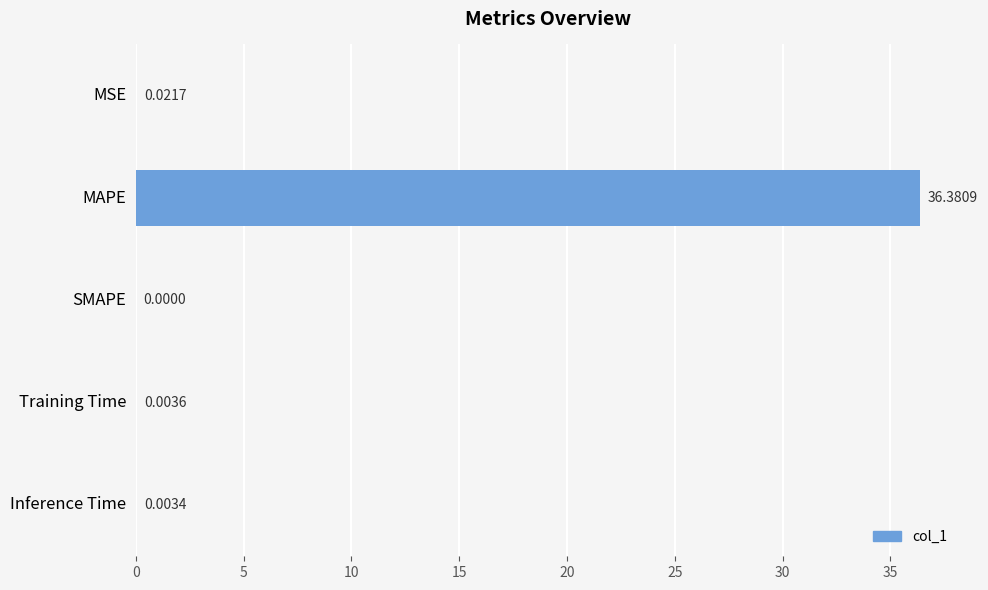

What is the sum of all values?

36.4